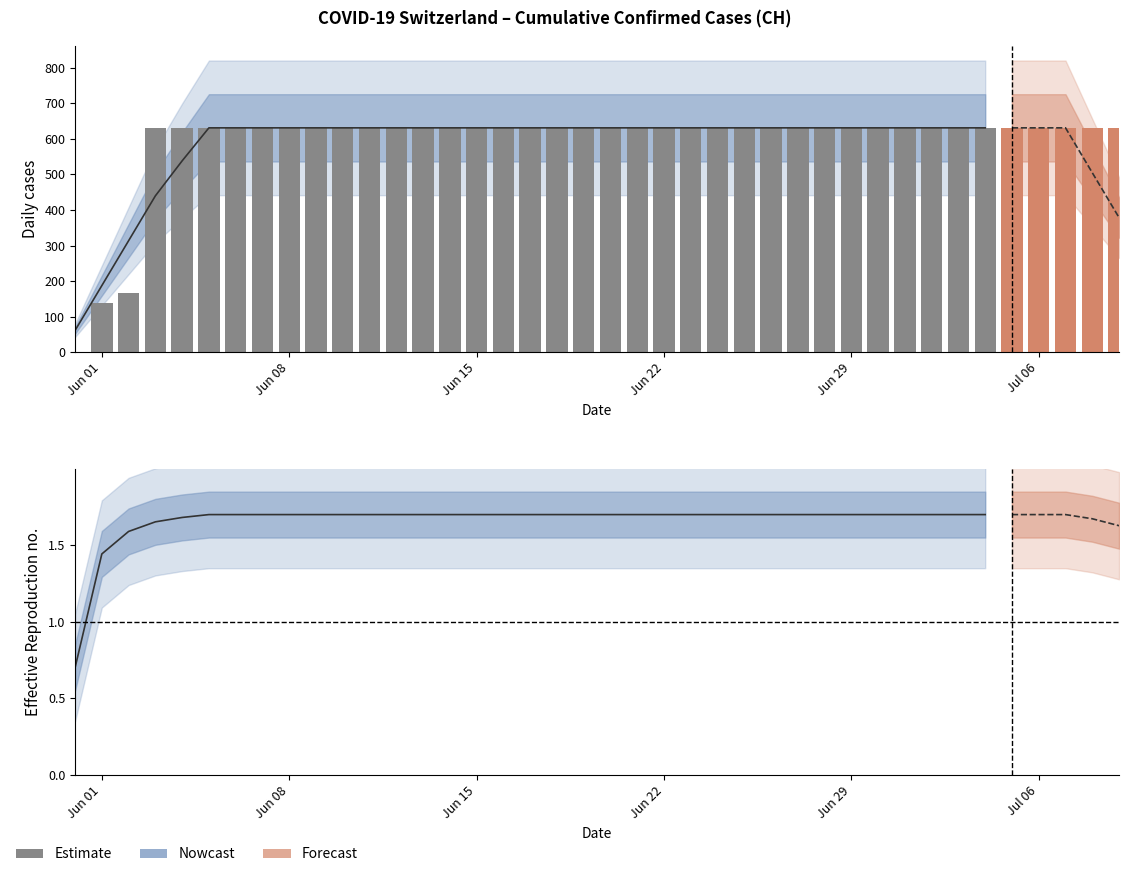

Are the bars grouped side by side (vs. stacked)?

No